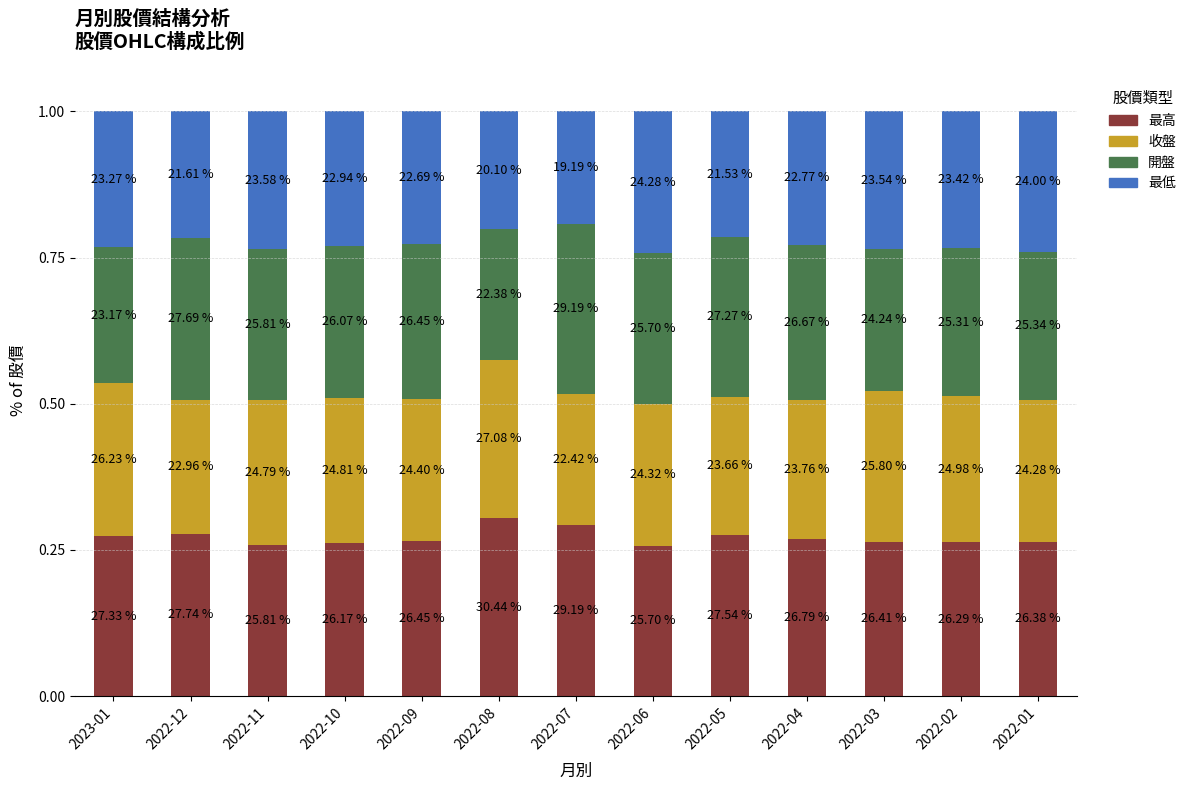

What is the average value of the 最高 series?

0.3